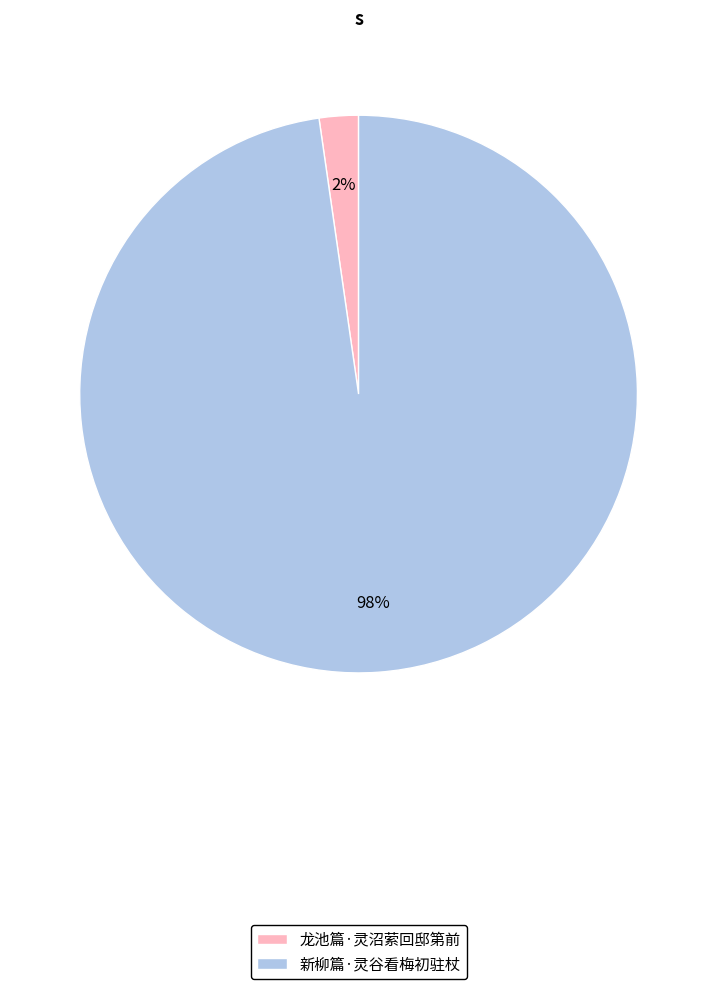

Is there any slice that represents more than half of the pie?

Yes